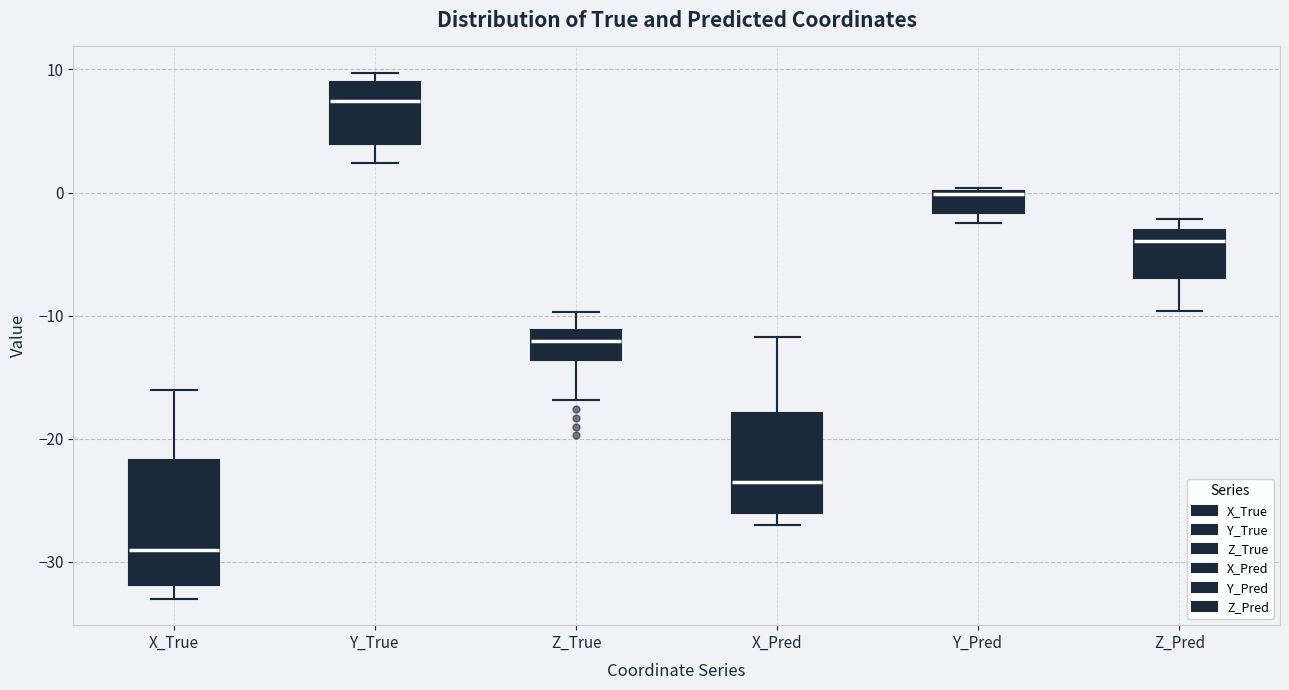

Where is the lower edge of the box for Z_Pred on the y-axis? The values are not printed on the chart, so give them approximately, as read against the axis.

-7